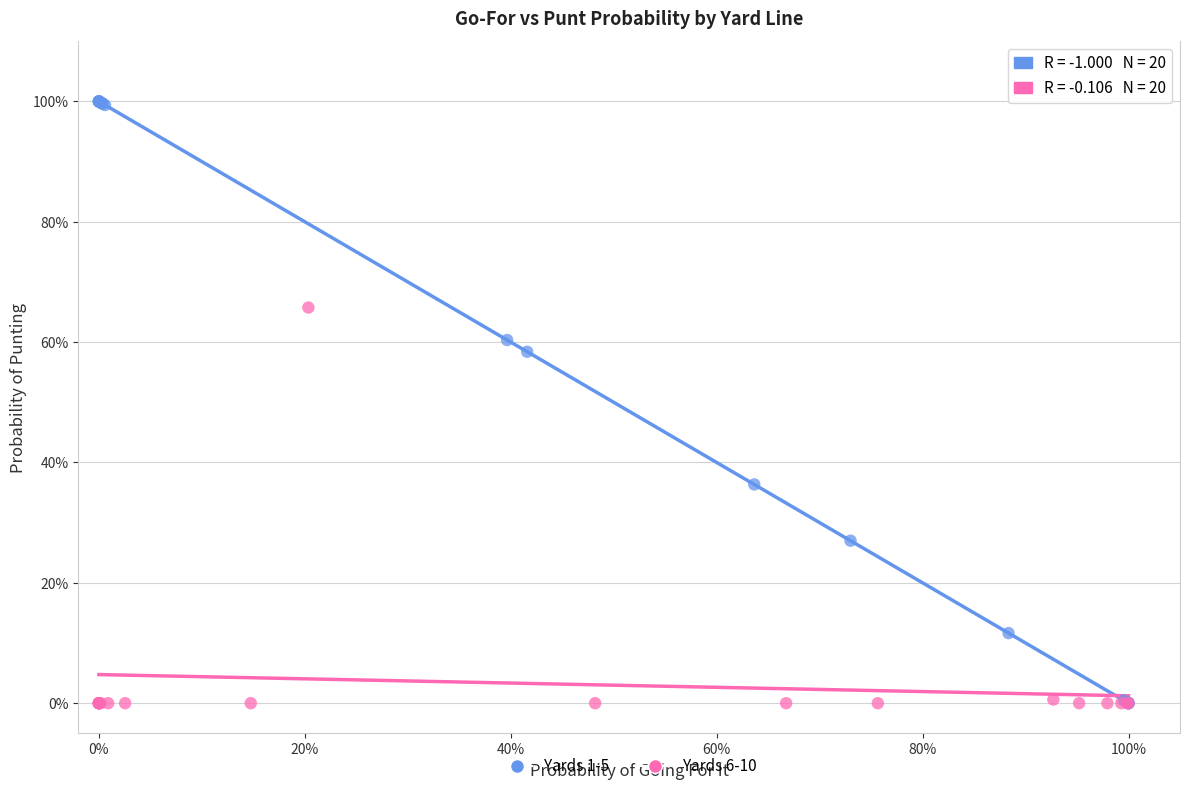

Which series contains the highest Y value?

Yards 1-5